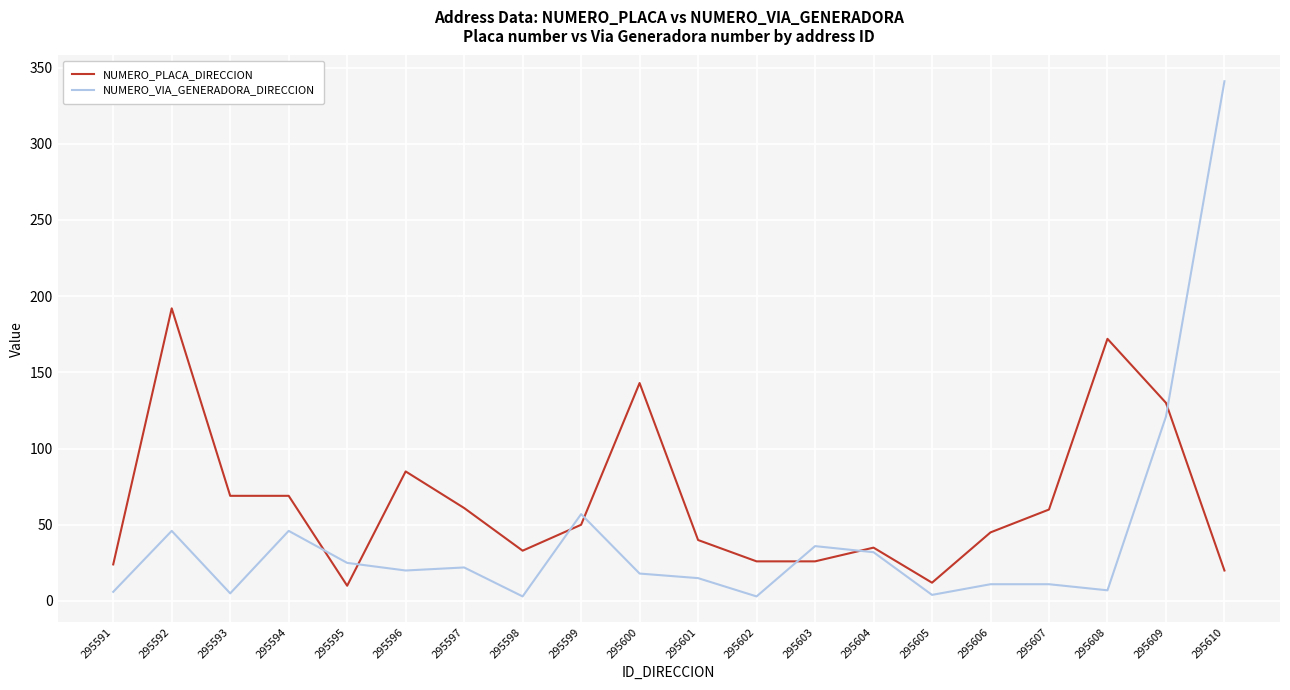

Which series has the largest total across all categories?

NUMERO_PLACA_DIRECCION